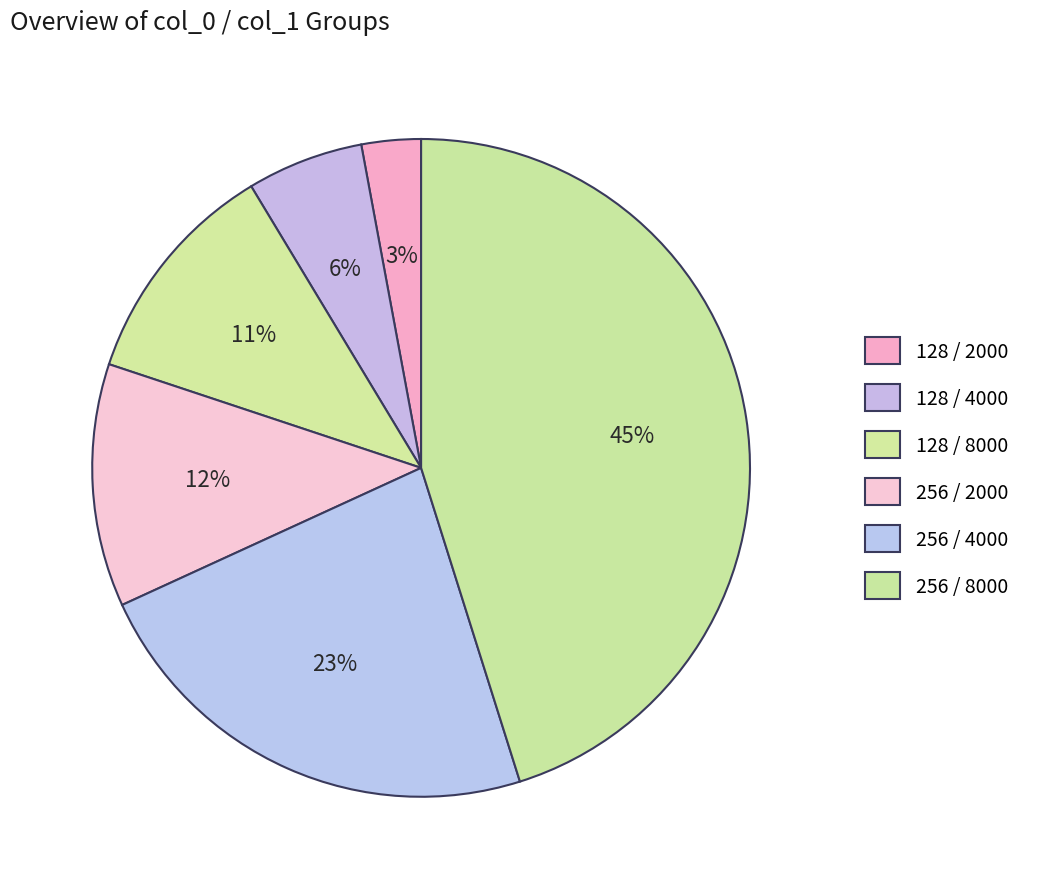

To the nearest percent, what portion does 128 / 4000 represent?

6%